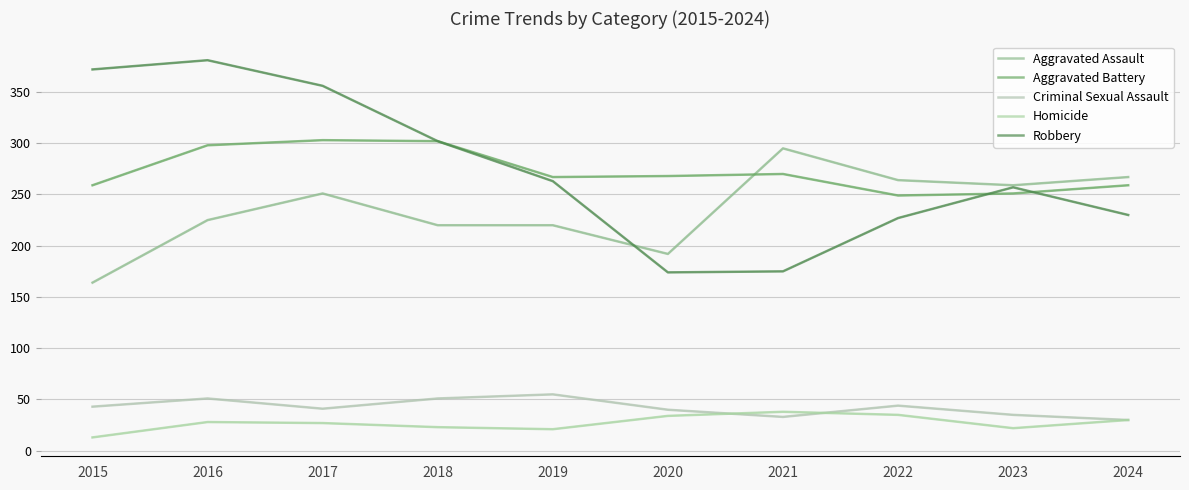

At which category does the chart reach its peak across all series?

2016